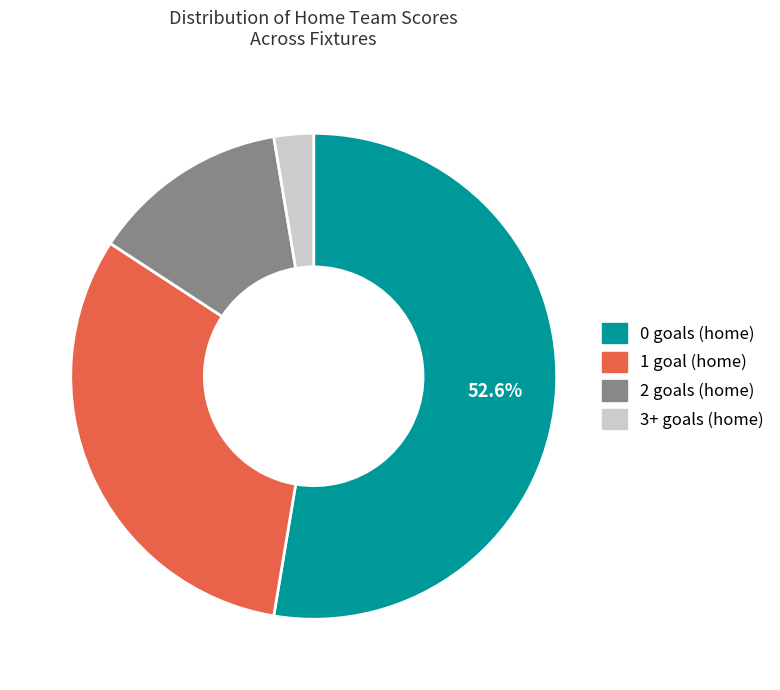

To the nearest percent, what portion does 3+ goals (home) represent?

3%